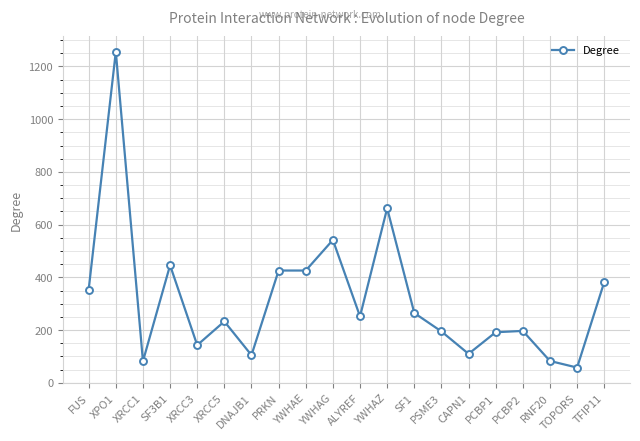

How many categories are shown in the chart?

20